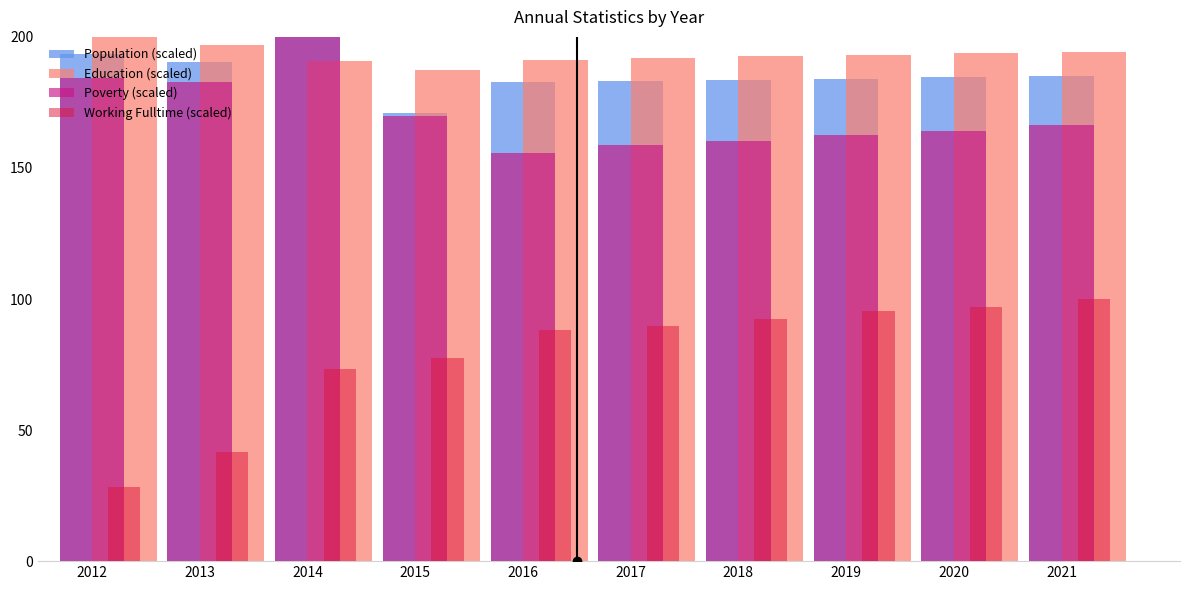

True or false: Working Fulltime (scaled) has a value of 113.3 at 2014.

False